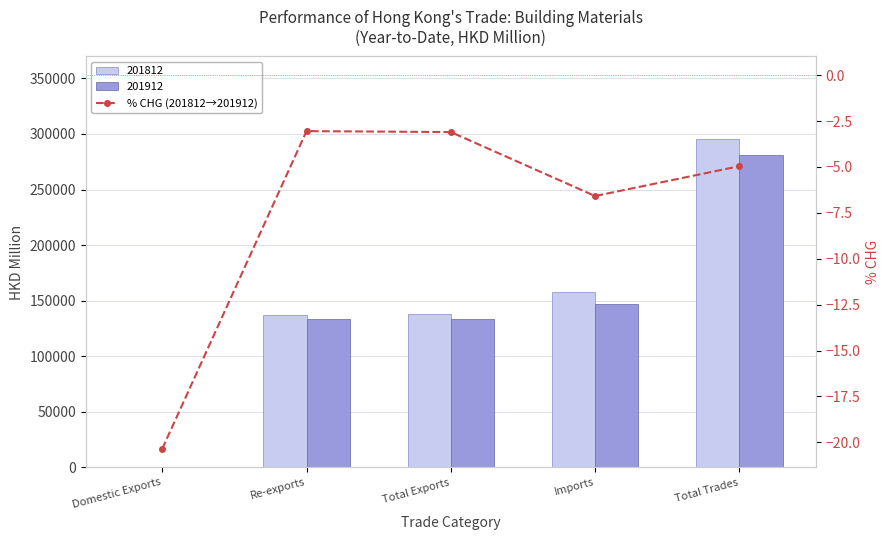

What is the smallest value displayed?

-20.4